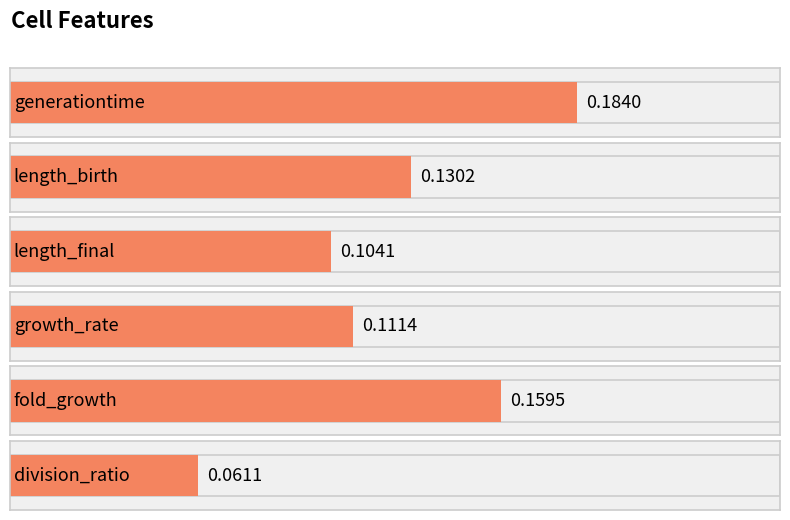

Read the value at division_ratio.

0.1